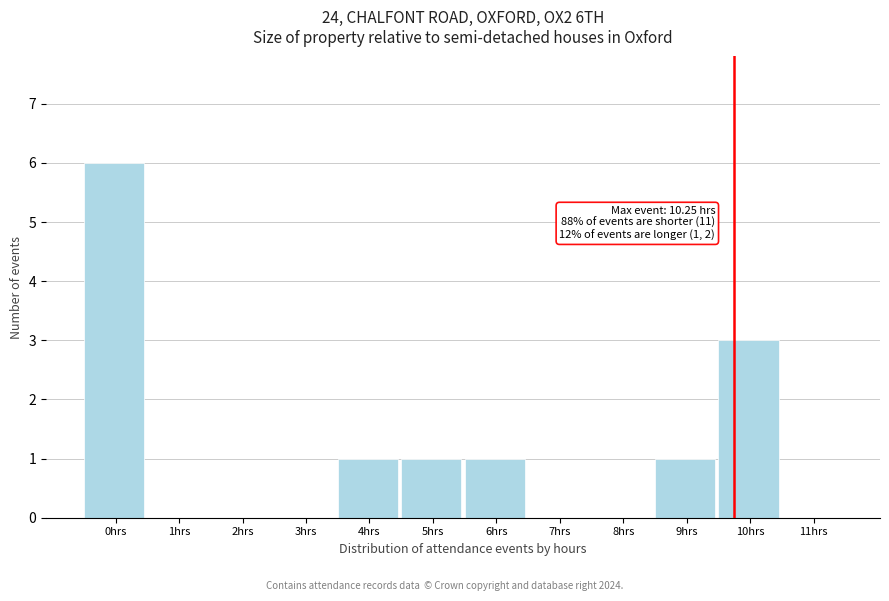

Reading right to left, extract all data points from this chart.

11hrs=0	10hrs=3	9hrs=1	8hrs=0	7hrs=0	6hrs=1	5hrs=1	4hrs=1	3hrs=0	2hrs=0	1hrs=0	0hrs=6